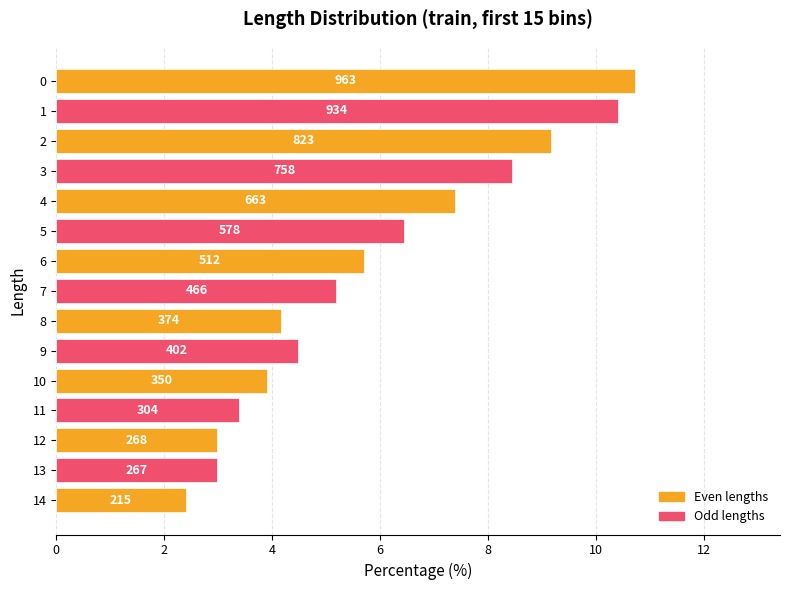

Are the bars horizontal?

Yes